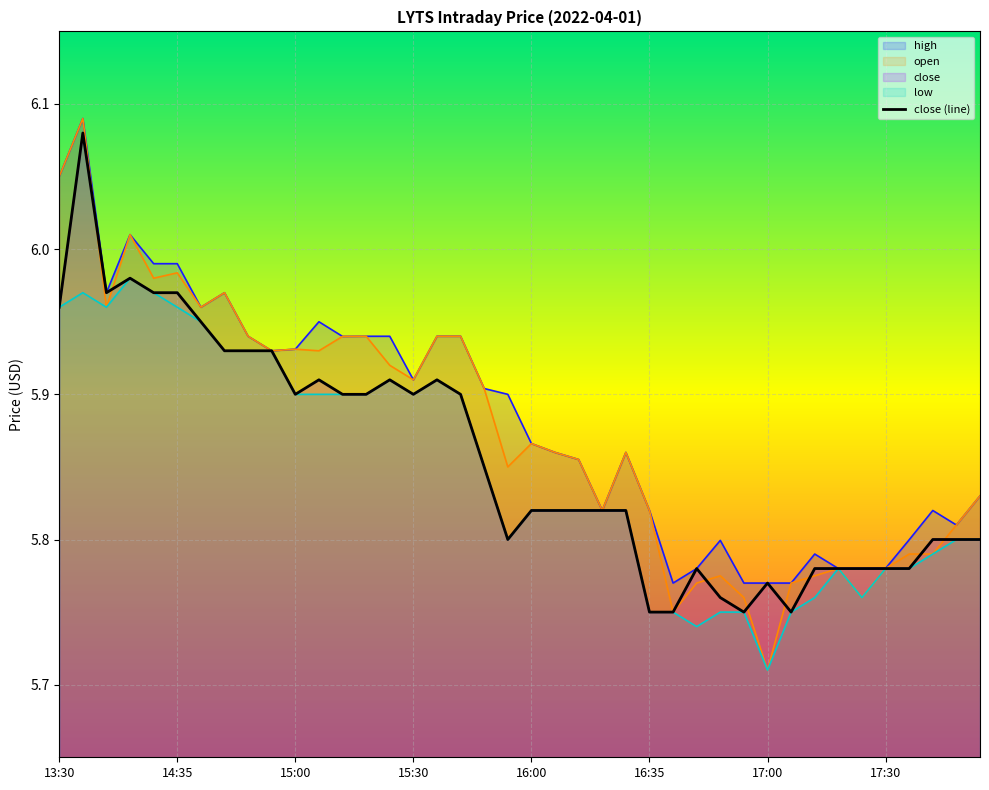

Reading left to right, what are all the values shown in this chart?

6.0	6.1	6.0	6.0	6.0	6.0	6.0	5.9	5.9	5.9	5.9	5.9	5.9	5.9	5.9	5.9	5.9	5.9	5.8	5.8	5.8	5.8	5.8	5.8	5.8	5.8	5.8	5.8	5.8	5.8	5.8	5.8	5.8	5.8	5.8	5.8	5.8	5.8	5.8	5.8